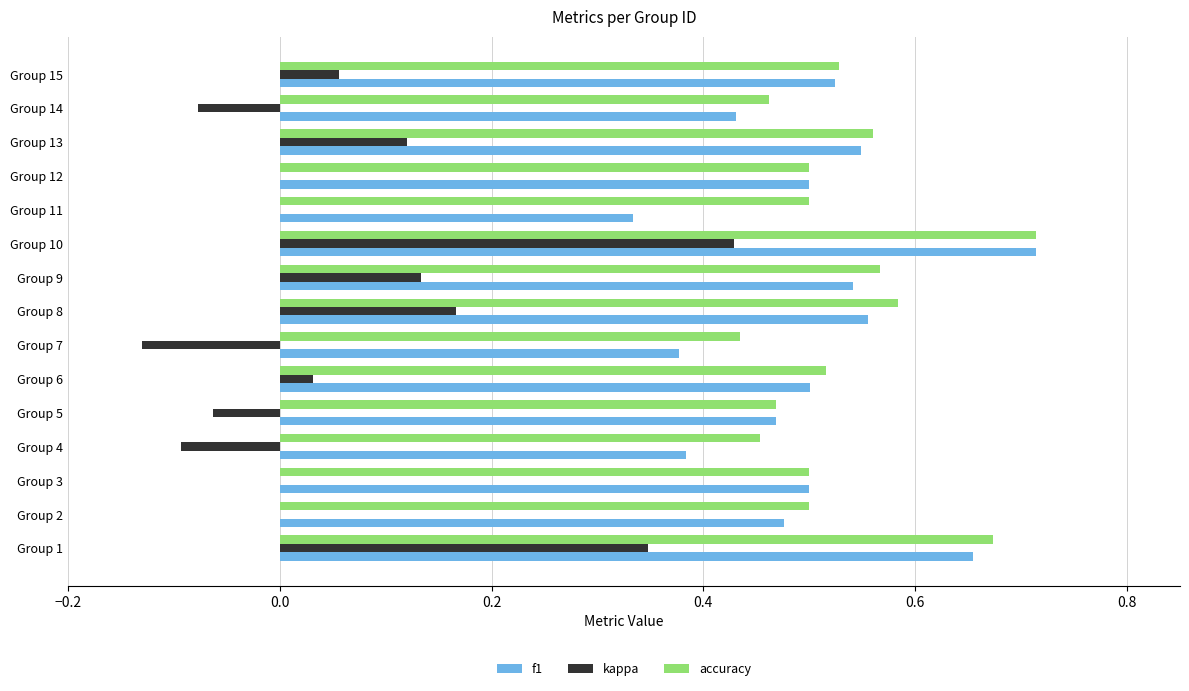

Which series changed the most between Group 6 and Group 9?

kappa